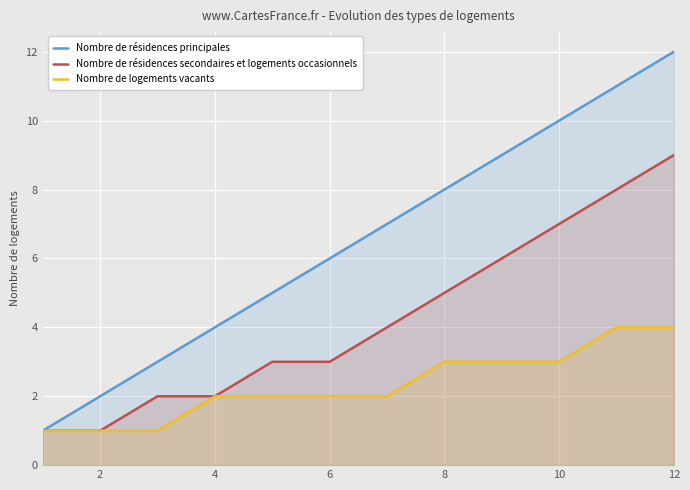

Which series has the largest total across all categories?

Nombre de résidences principales